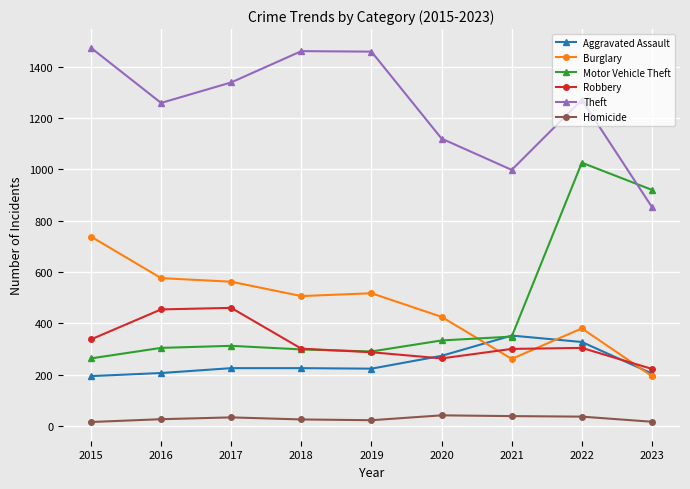

Which series changed the most between 2015 and 2021?

Burglary